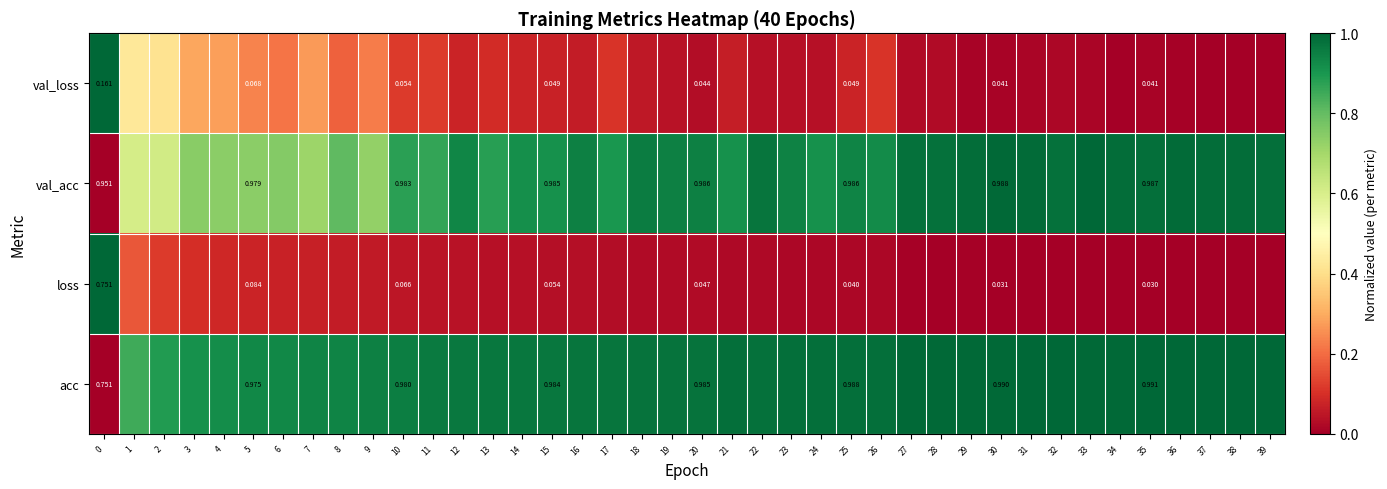

What is the difference between the maximum and minimum values in the loss series?

1.0